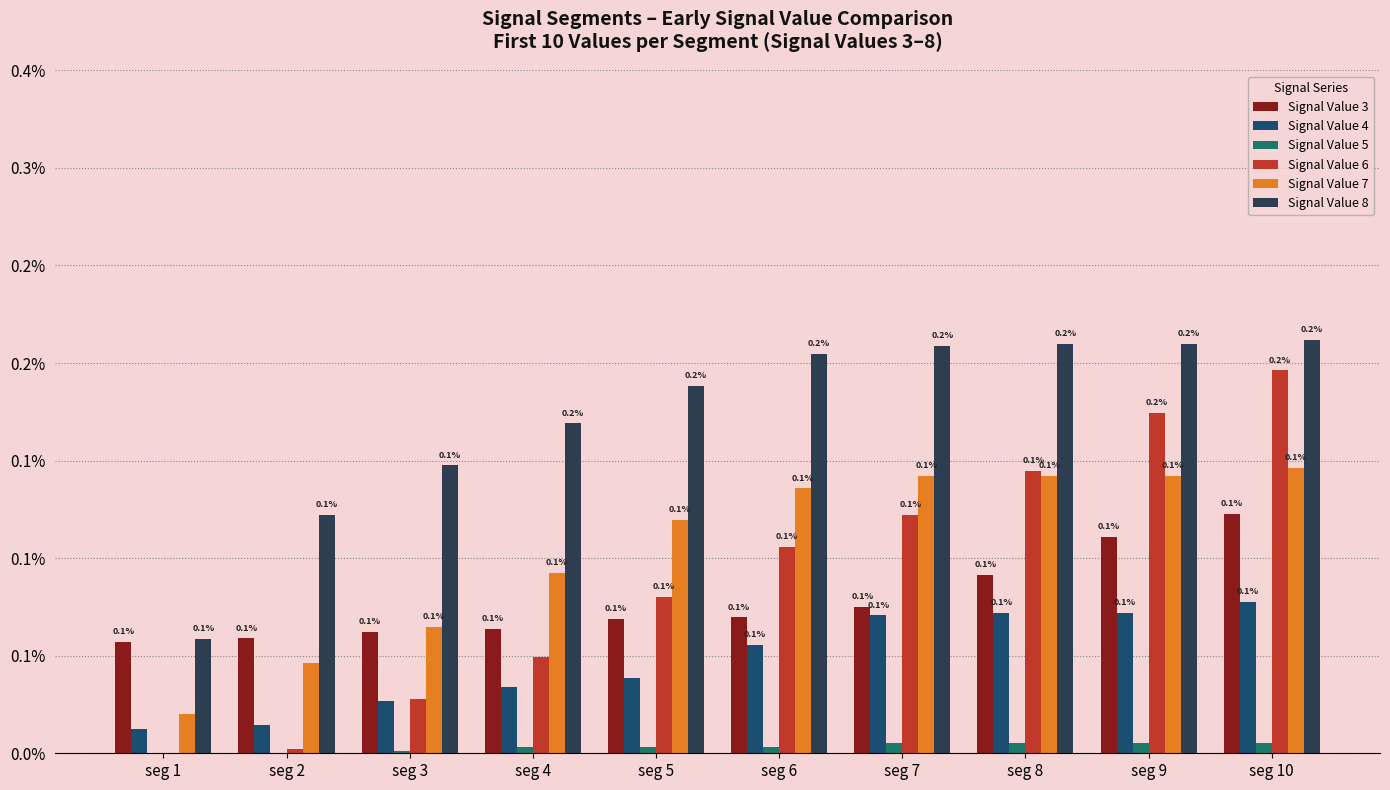

Are the bars grouped side by side (vs. stacked)?

Yes